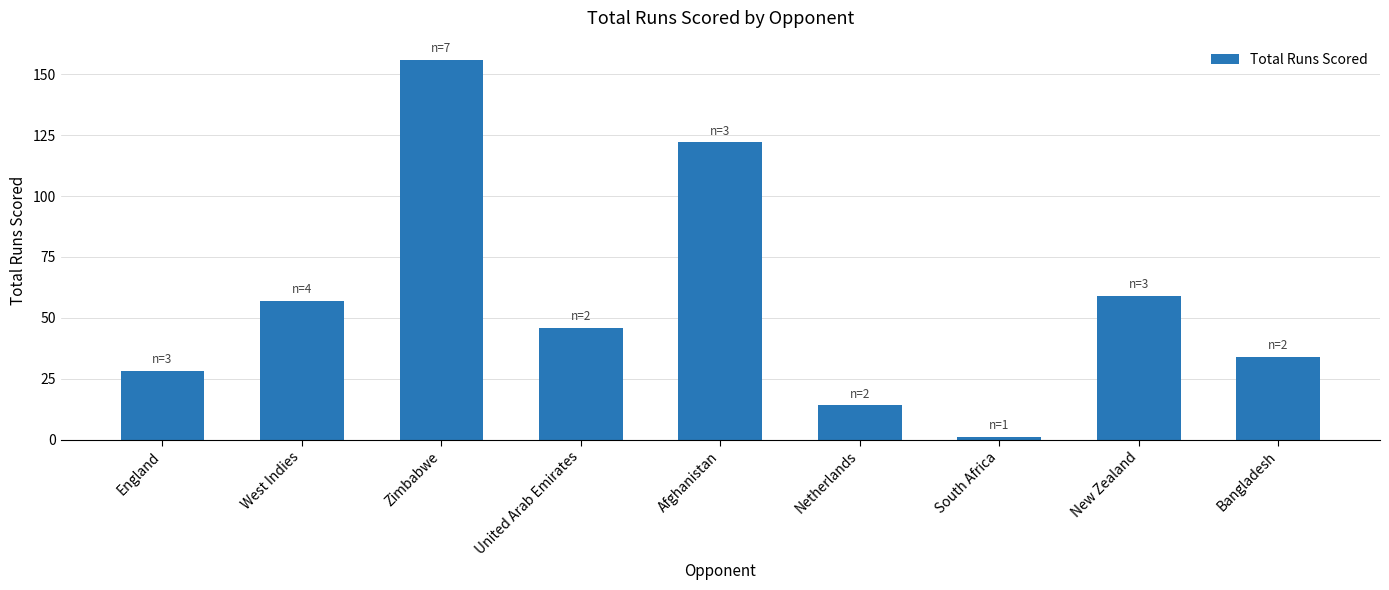

Reading left to right, transcribe all the data shown in this chart.

28	57	156	46	122	14	1	59	34